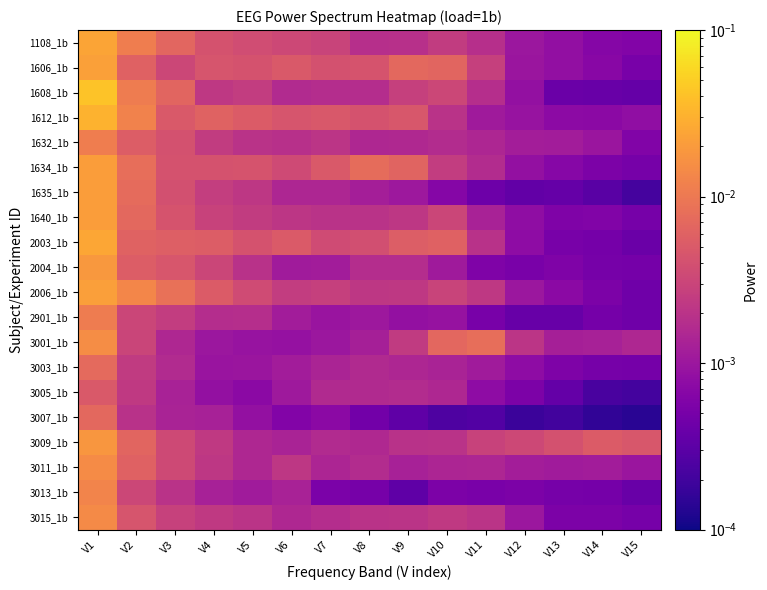

Between V8 and V11, which series saw the biggest shift?

3001_1b